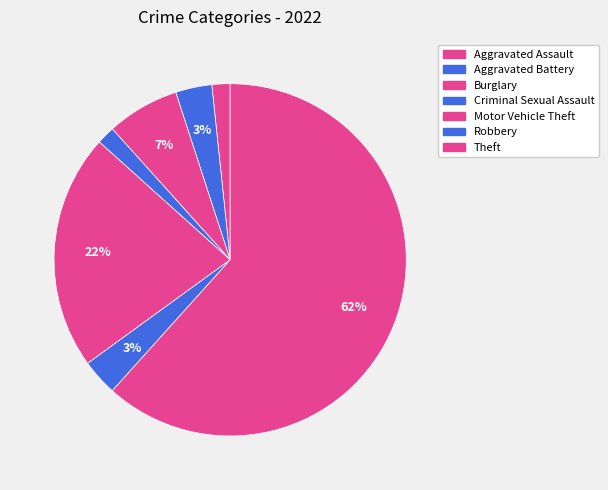

Count the number of slices in the pie.

7